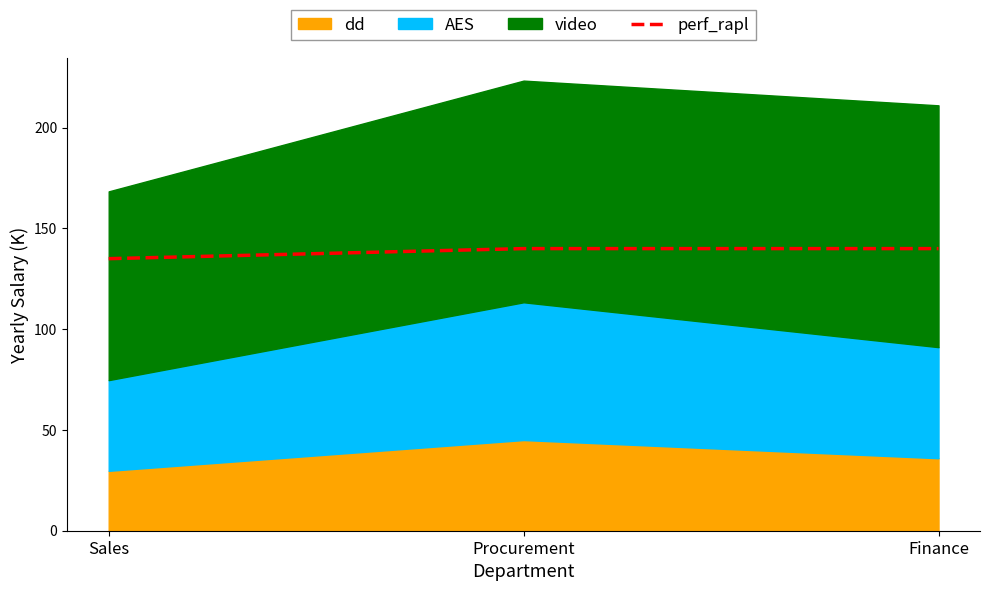

What is the sum of the values at Sales and Procurement?

275